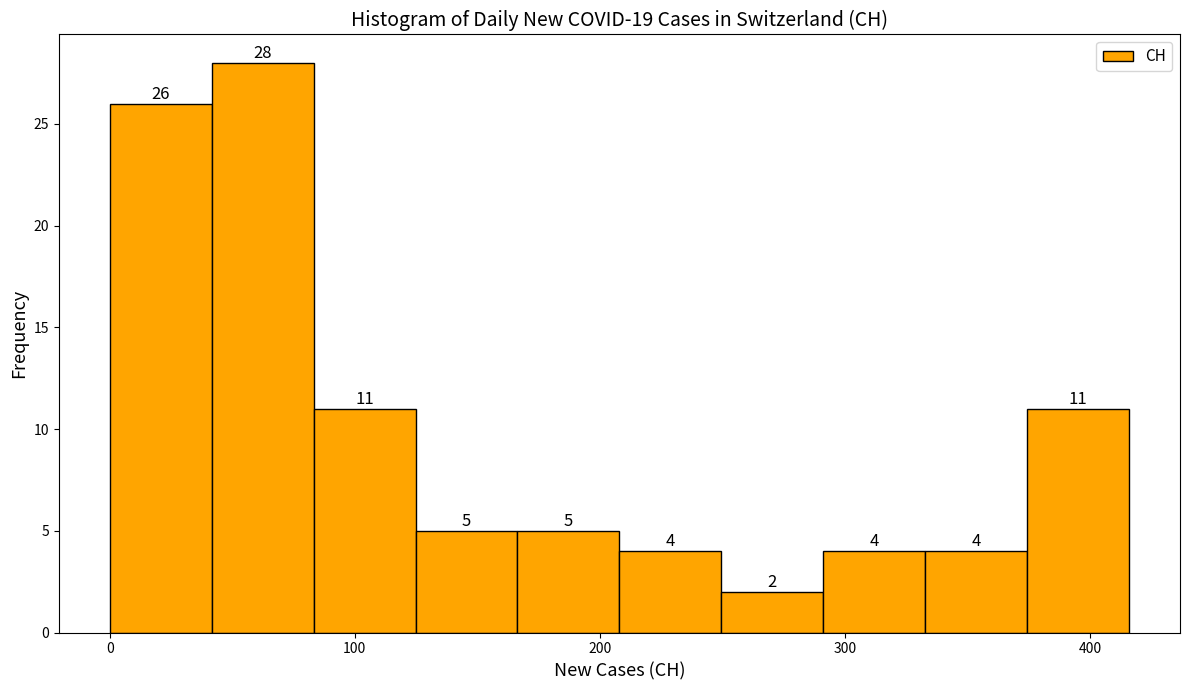

What is the height of the bar covering 370 to 420 on the x-axis? The bar edges are not printed on the chart, so give them approximately, as read against the axis.

11